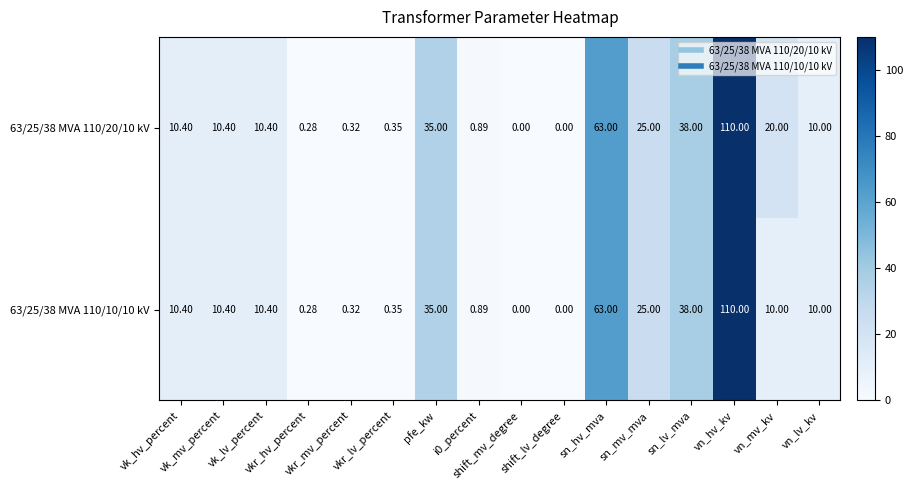

How many values in the 63/25/38 MVA 110/20/10 kV series are below 10?

6